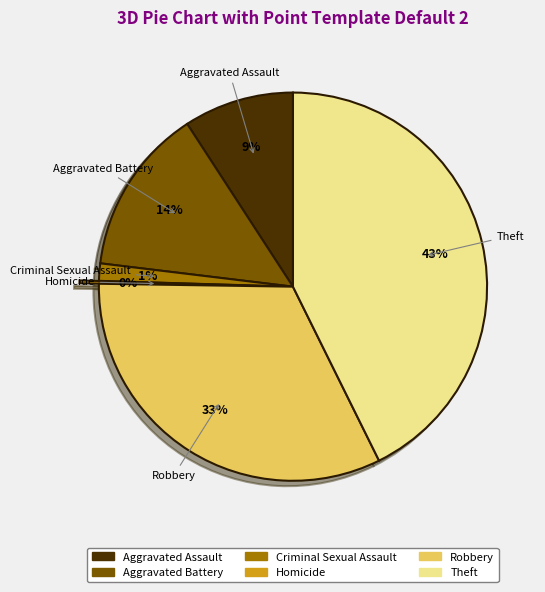

The Aggravated Assault slice represents 17% of the pie. True or false?

False